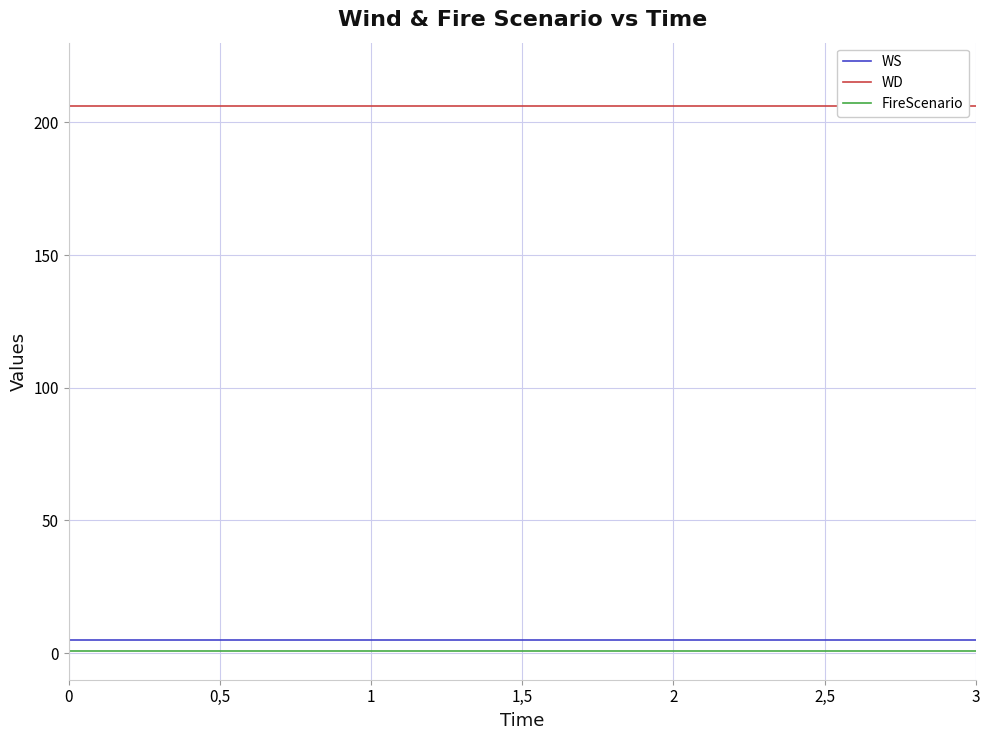

True or false: FireScenario and WS intersect in this chart.

False